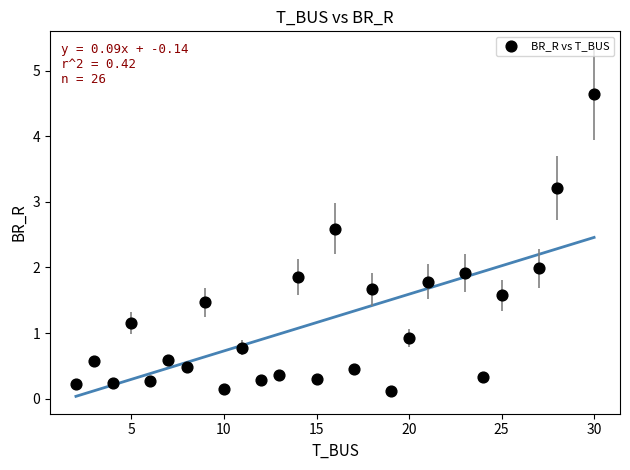

What is the range of Y values (max minus min)?

4.5